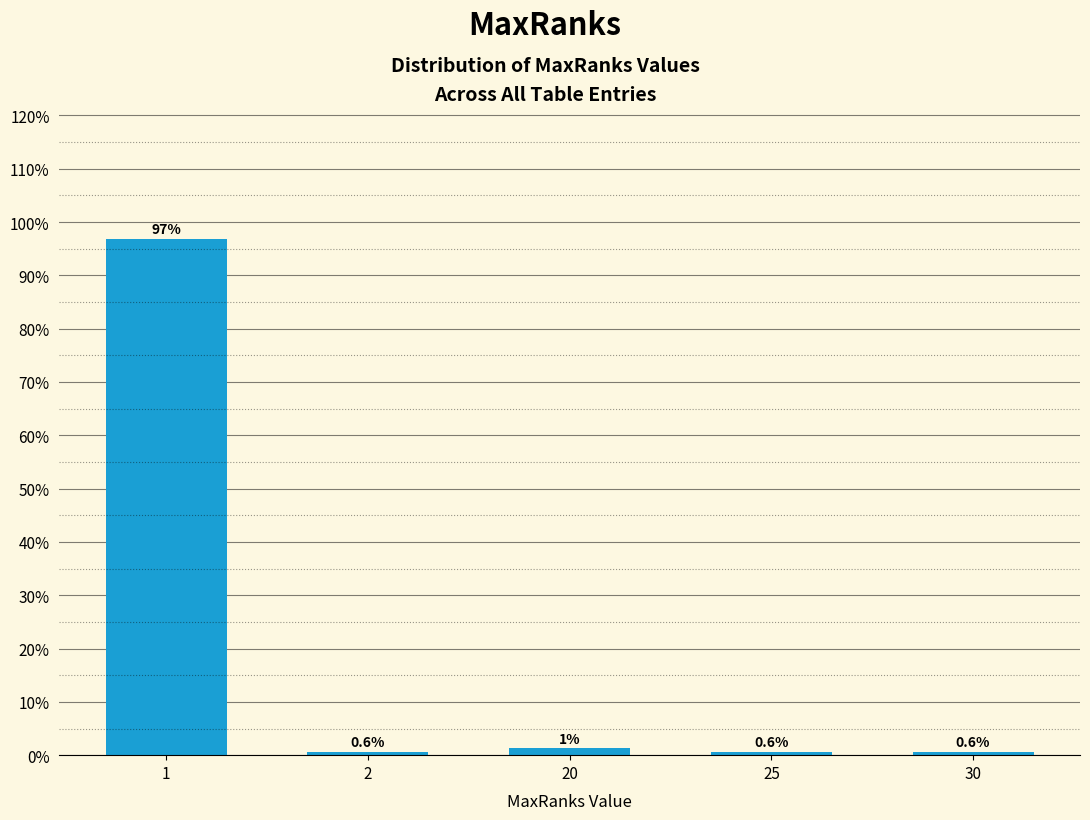

What value does the data have at 25?

0.6